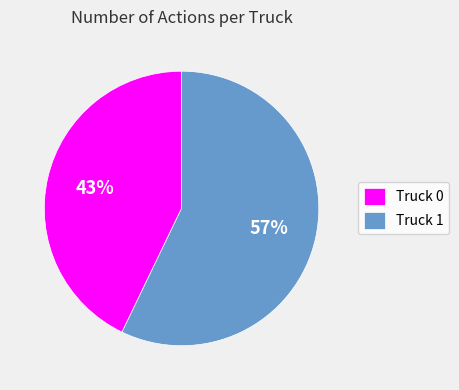

What is the smallest slice in the pie chart?

Truck 0